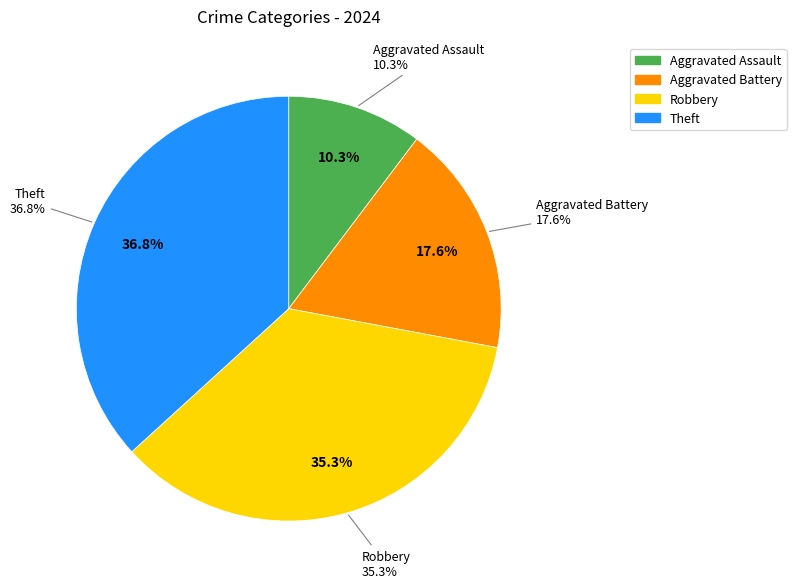

Does any single category account for the majority?

No